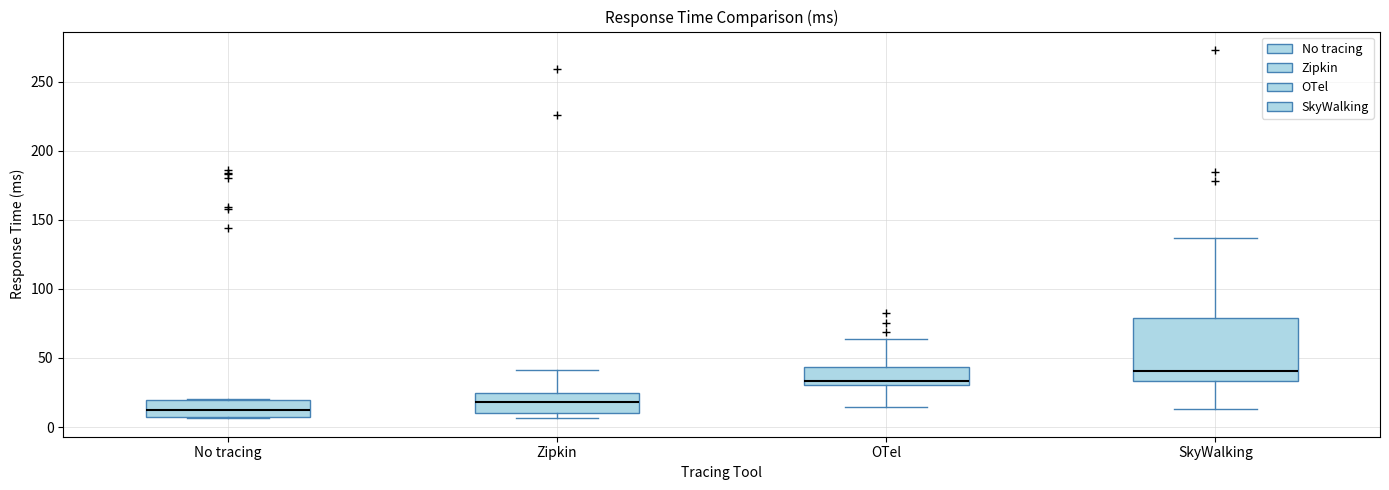

Reading left to right, read every box against the y-axis: the position of its median line, the range the box covers, and the ends of its whiskers. The values are not printed on the chart, so give them approximately, as read against the axis.

No tracing: median 15, box 5 to 20, whiskers 5 to 20
Zipkin: median 20, box 10 to 25, whiskers 5 to 40
OTel: median 35, box 30 to 45, whiskers 15 to 65
SkyWalking: median 40, box 35 to 80, whiskers 15 to 135